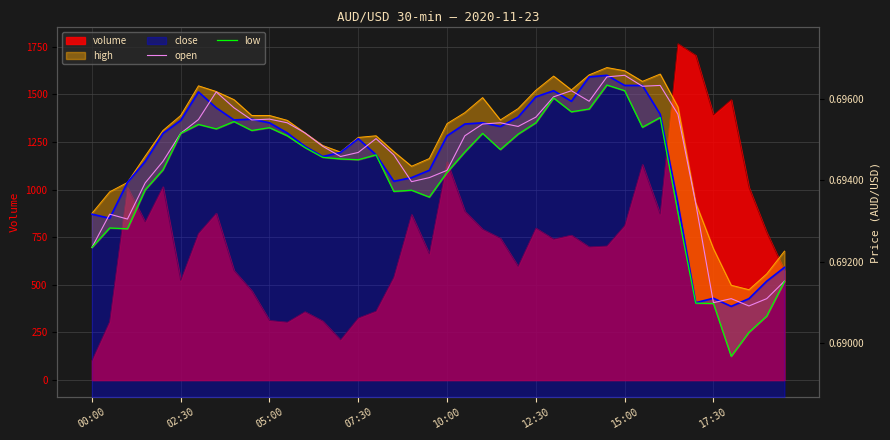

Reading left to right, extract all data points from this chart.

open: 0.7	0.7	0.7	0.7	0.7	0.7	0.7	0.7	0.7	0.7	0.7	0.7	0.7	0.7	0.7	0.7	0.7	0.7	0.7	0.7	0.7	0.7	0.7	0.7	0.7	0.7	0.7	0.7	0.7	0.7	0.7	0.7	0.7	0.7	0.7	0.7	0.7	0.7	0.7	0.7
low: 0.7	0.7	0.7	0.7	0.7	0.7	0.7	0.7	0.7	0.7	0.7	0.7	0.7	0.7	0.7	0.7	0.7	0.7	0.7	0.7	0.7	0.7	0.7	0.7	0.7	0.7	0.7	0.7	0.7	0.7	0.7	0.7	0.7	0.7	0.7	0.7	0.7	0.7	0.7	0.7